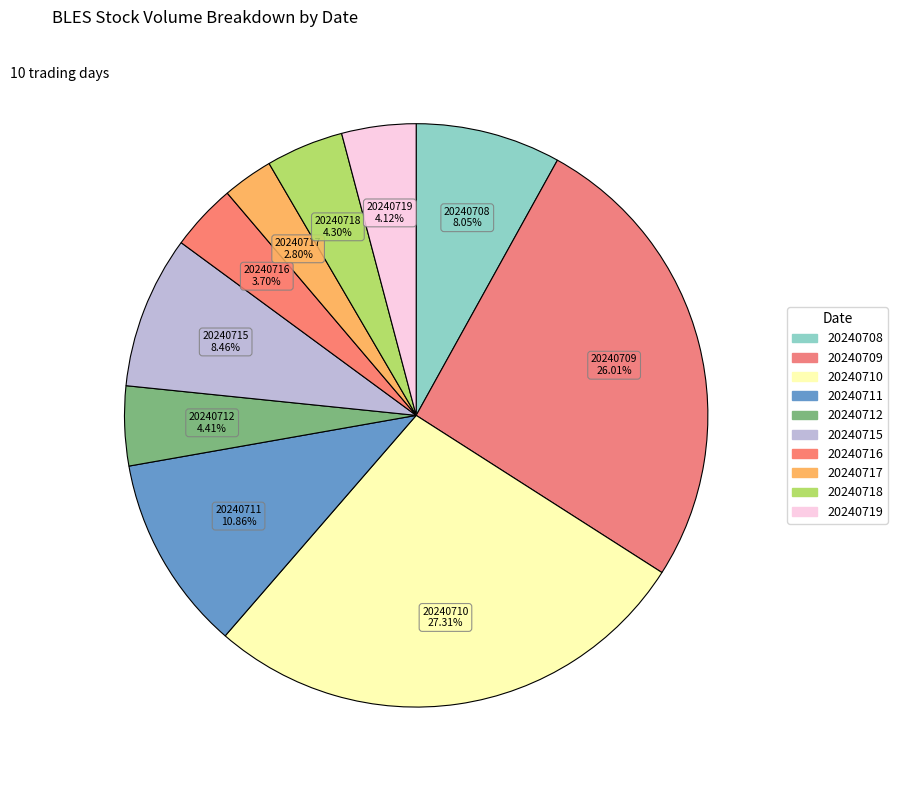

What percentage do 20240712 and 20240711 together represent?

15.3%